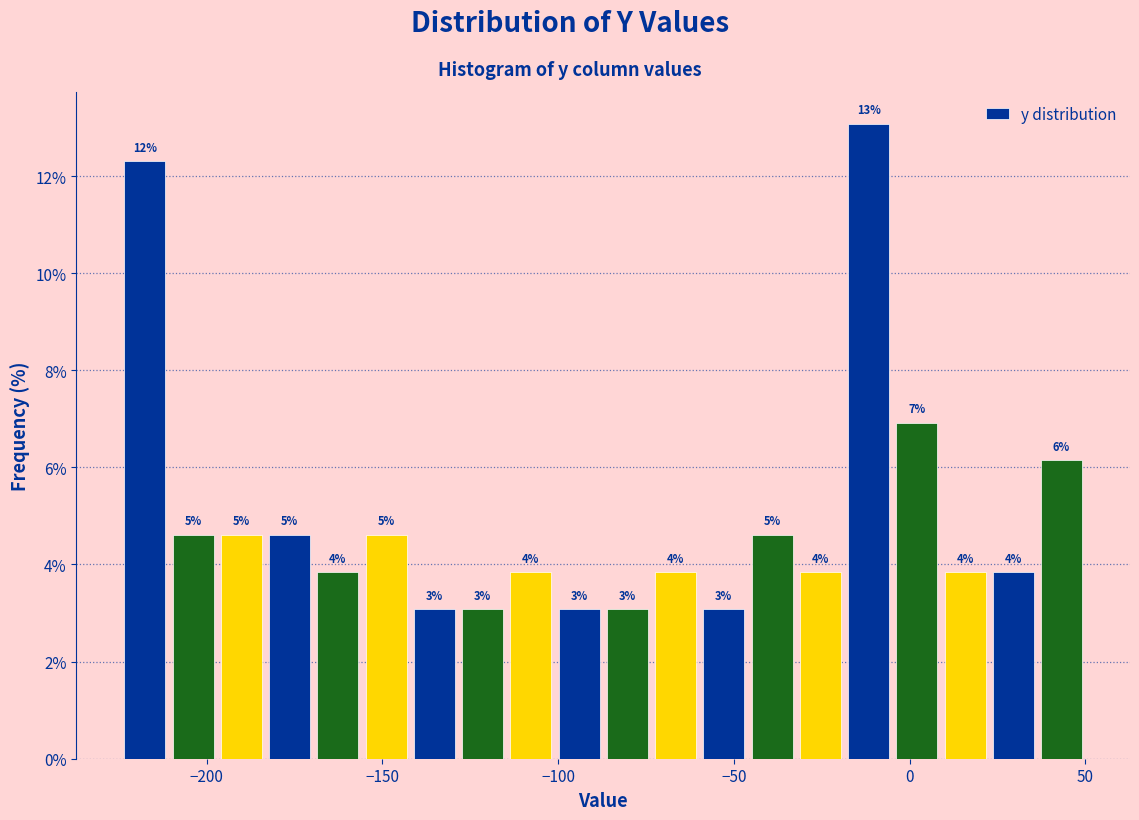

Read against the x-axis, roughly where is the centre of the tallest bar?

-10